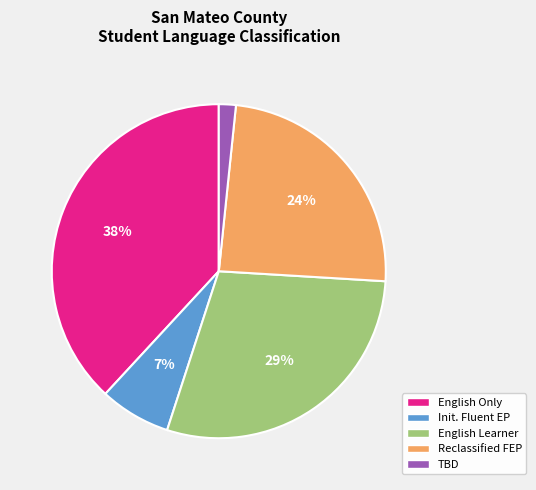

The TBD slice represents 2% of the pie. True or false?

True